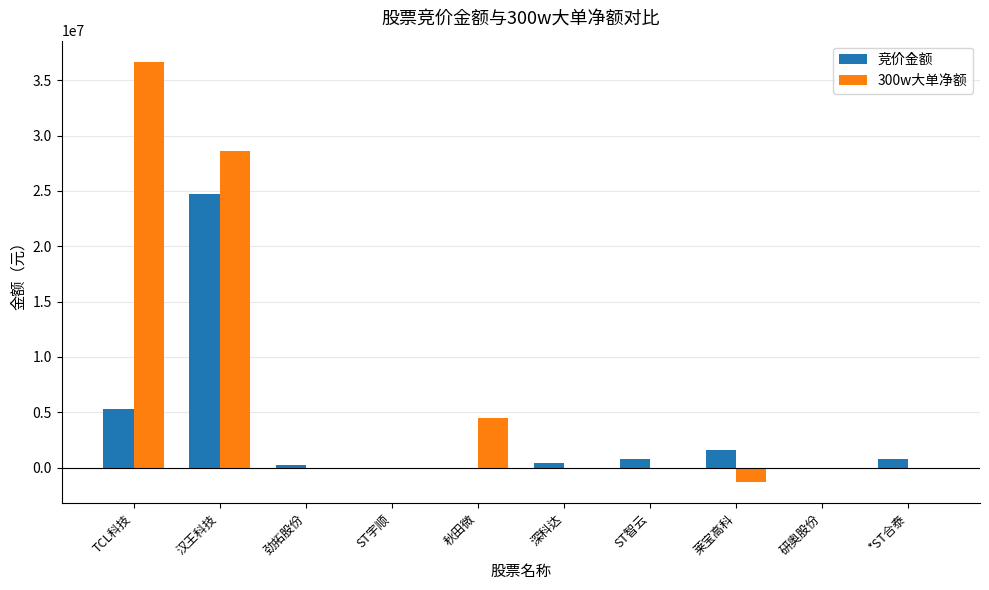

The 竞价金额 series shows 758005 at ST智云. True or false?

True